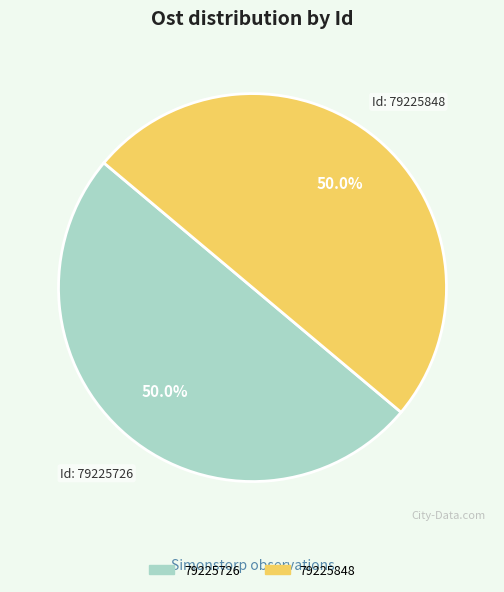

What is the ratio of the value at 79225726 to the value at 79225848?

1.0